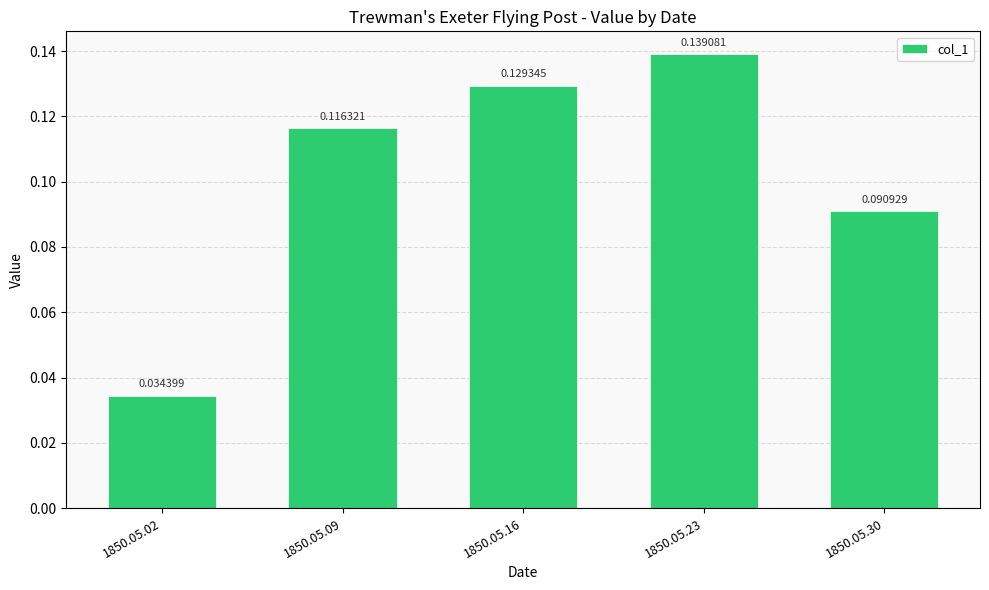

List the labels in order of value, largest first.

1850.05.23, 1850.05.16, 1850.05.09, 1850.05.30, 1850.05.02